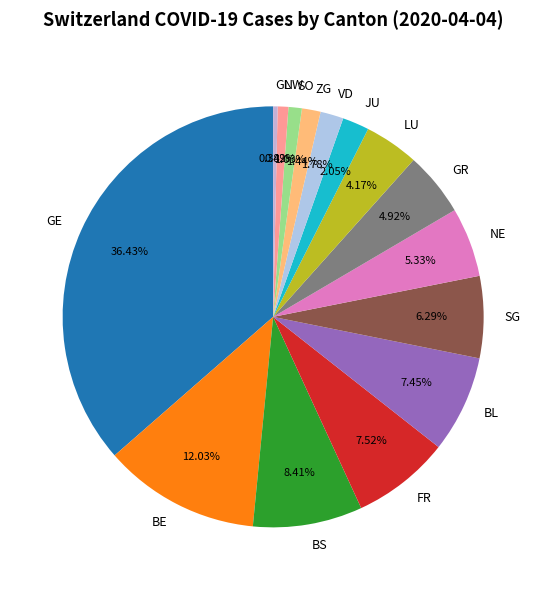

Count the number of slices in the pie.

15